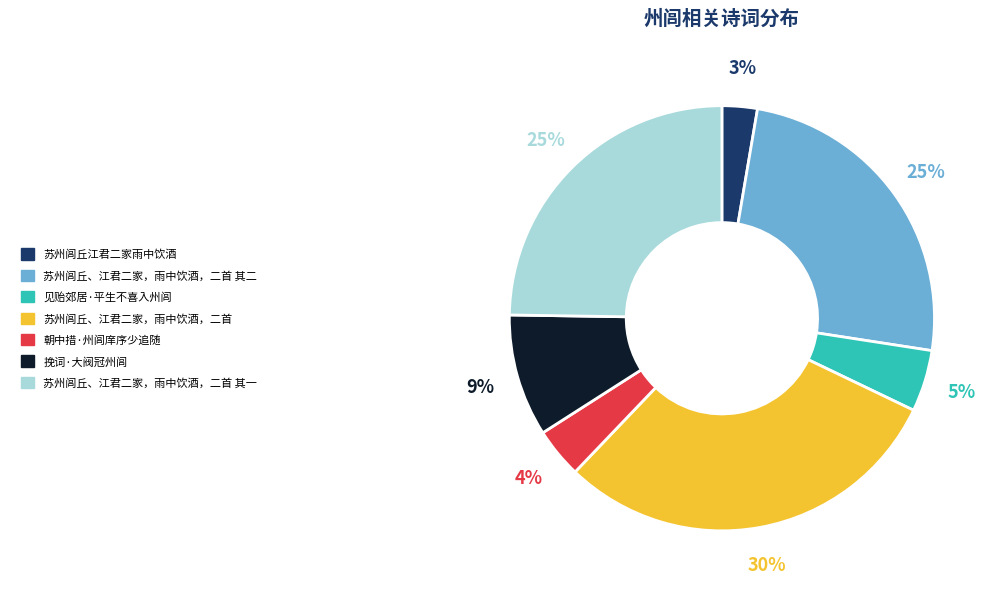

To the nearest percent, what is the difference between the largest and smallest slice percentages?

27%